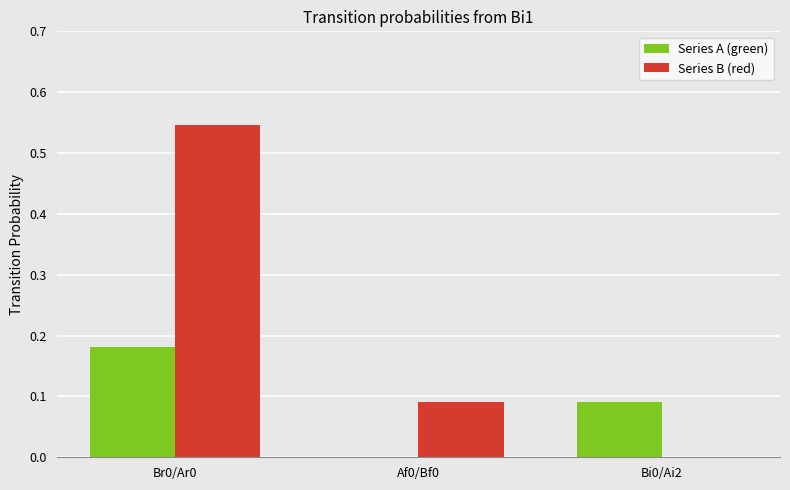

Which label corresponds to the largest value in the chart?

Br0/Ar0